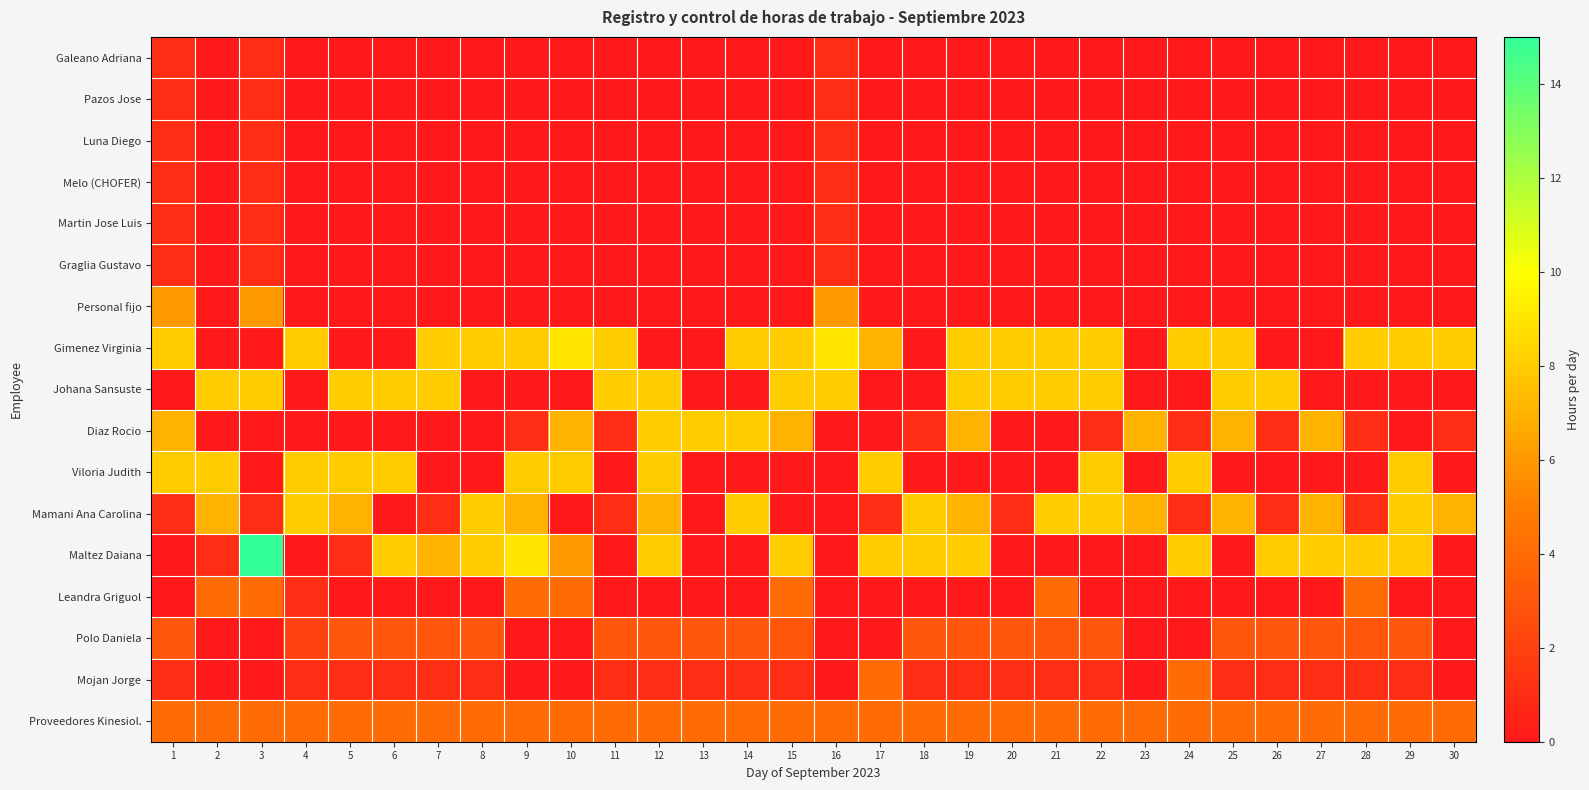

Which series has the largest total across all categories?

Gimenez Virginia